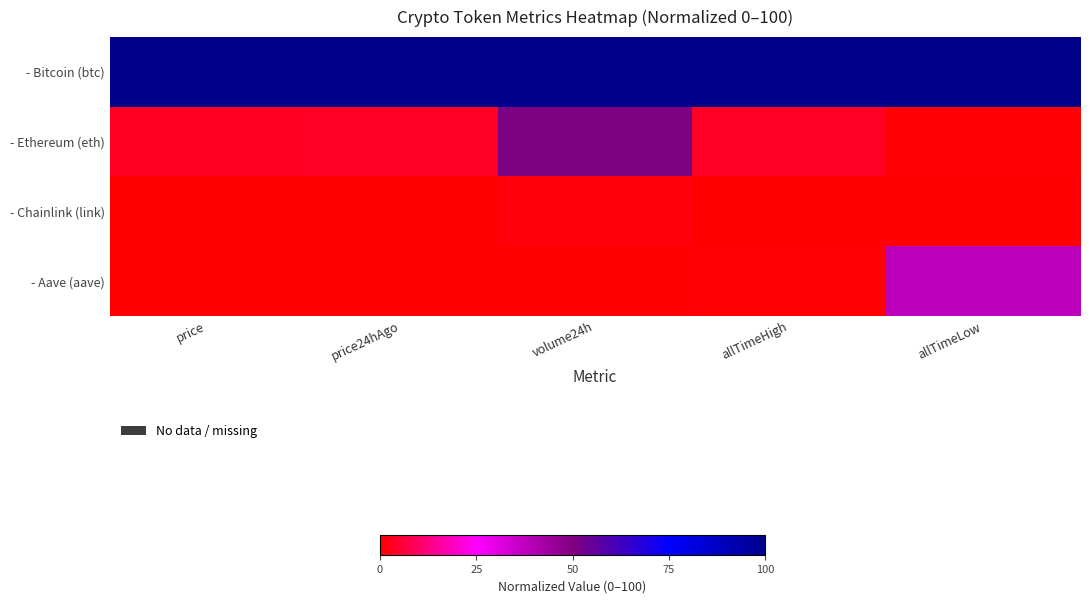

At which category is the sum across all series the highest?

volume24h